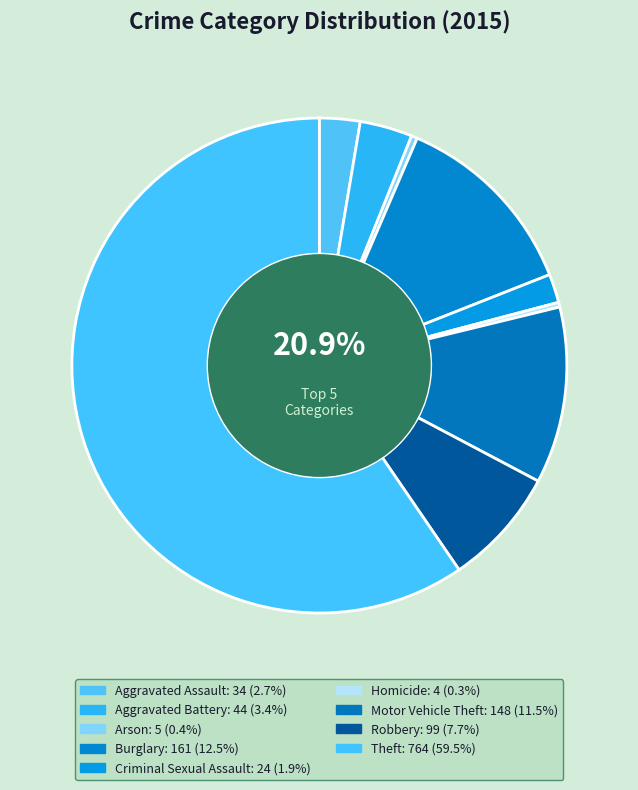

What percentage is the Motor Vehicle Theft slice, to the nearest percent?

12%